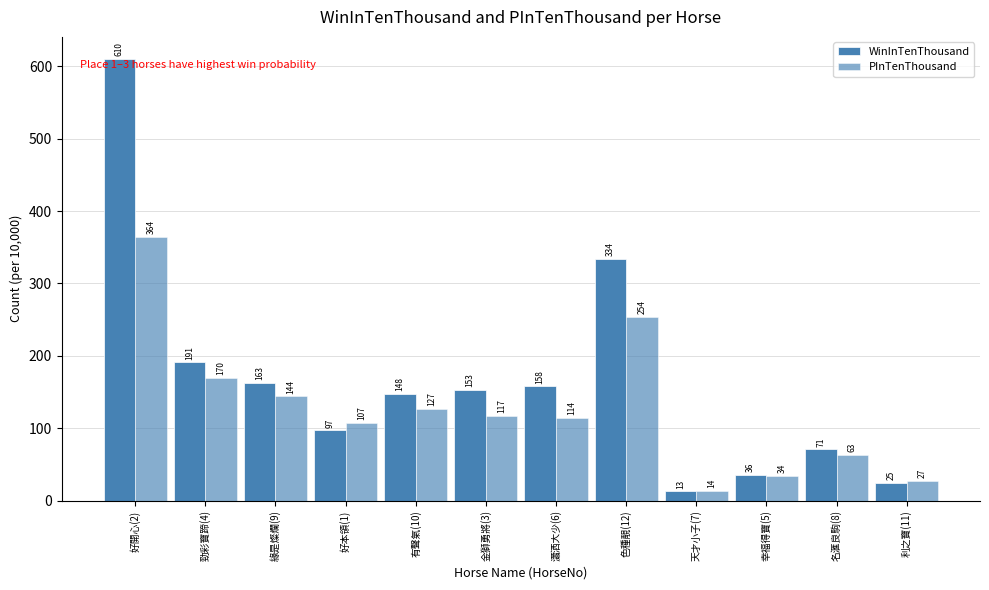

Does the chart contain stacked bars?

No